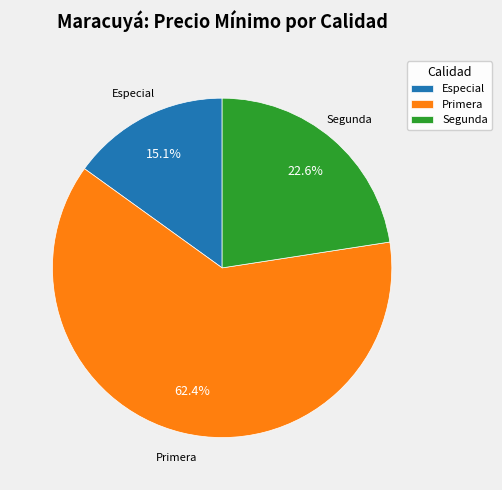

What is the largest slice in the pie chart?

Primera